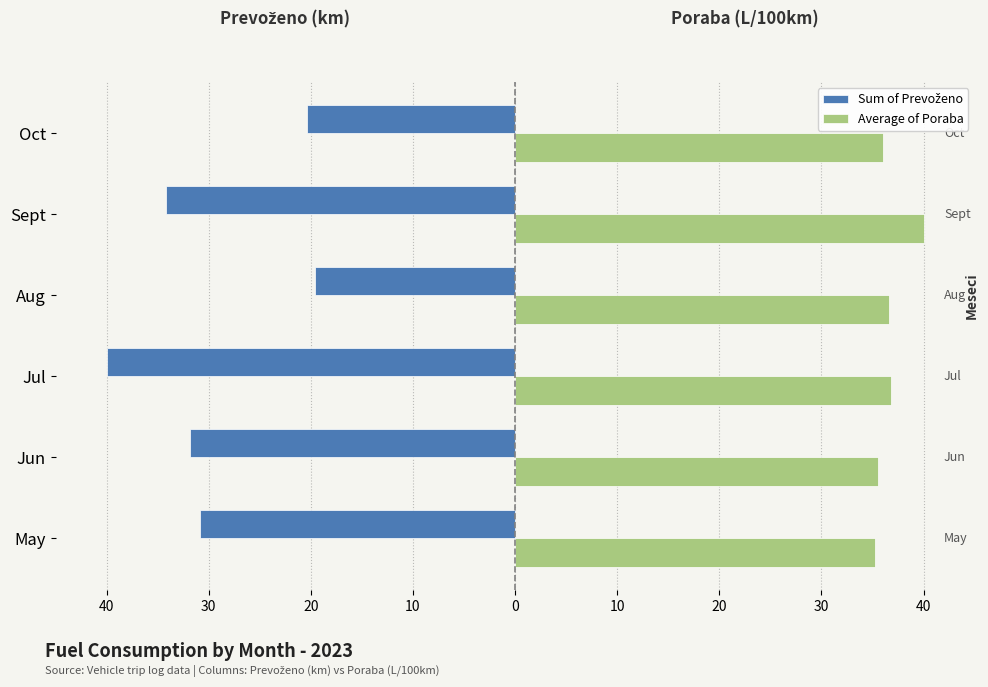

List the series in order of their overall mean, highest first.

Average of Poraba, Sum of Prevoženo